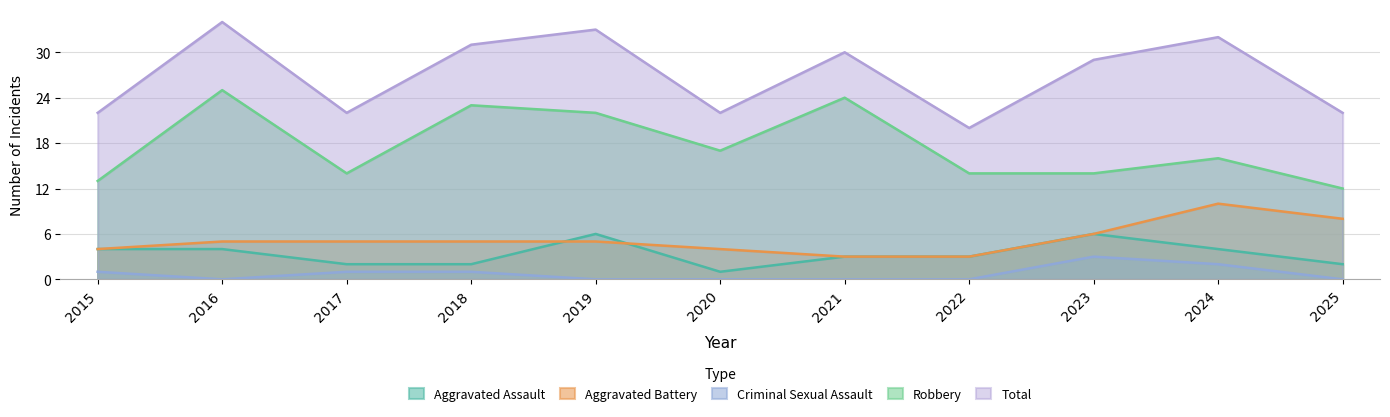

What is the difference between the highest and lowest values at 2018?

30